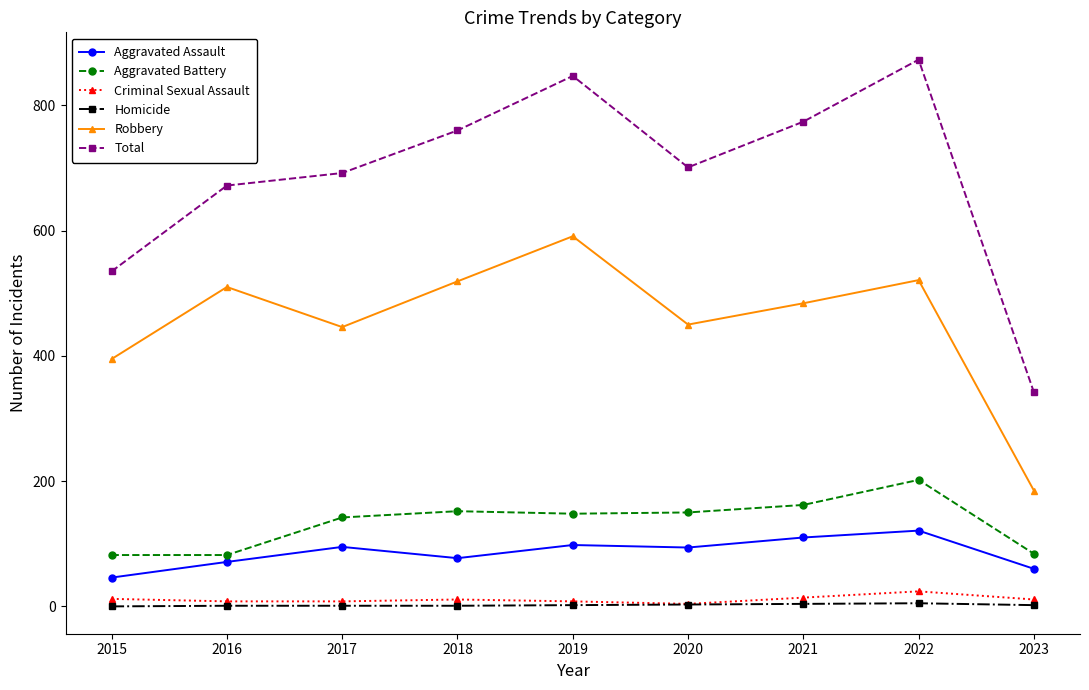

In Criminal Sexual Assault, how many points are higher than both neighbors (excluding endpoints)?

2